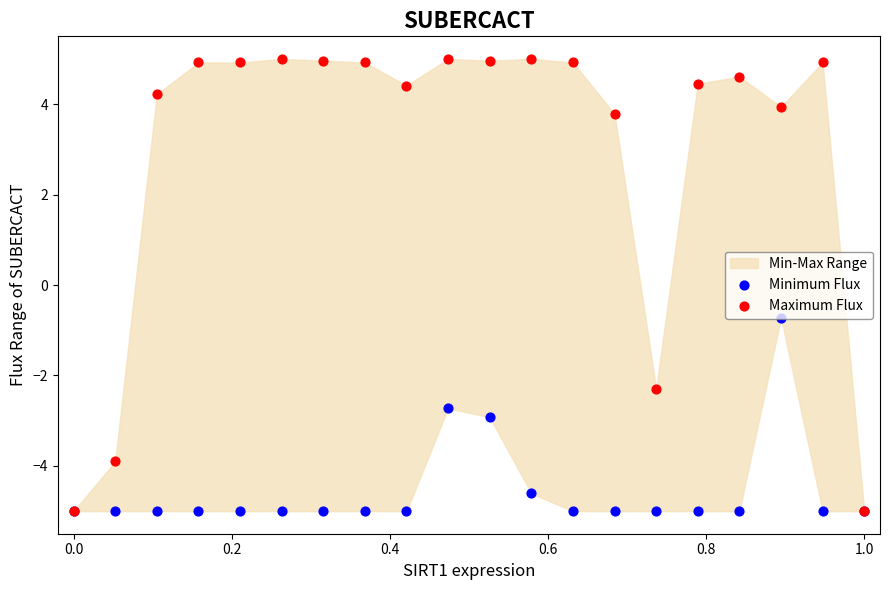

Which series contains the highest Y value?

Maximum Flux